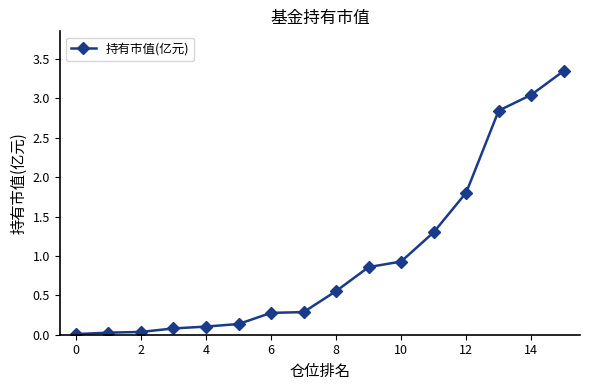

What is the average value?

1.0